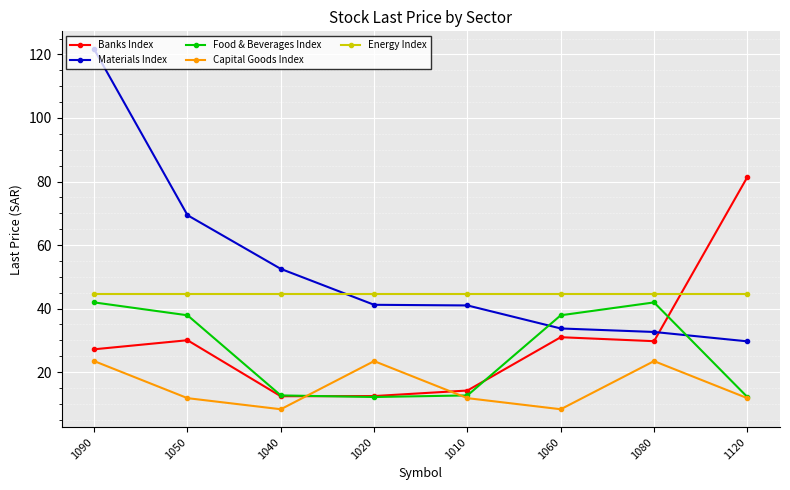

What is the label of the 4th point from the right?

1010